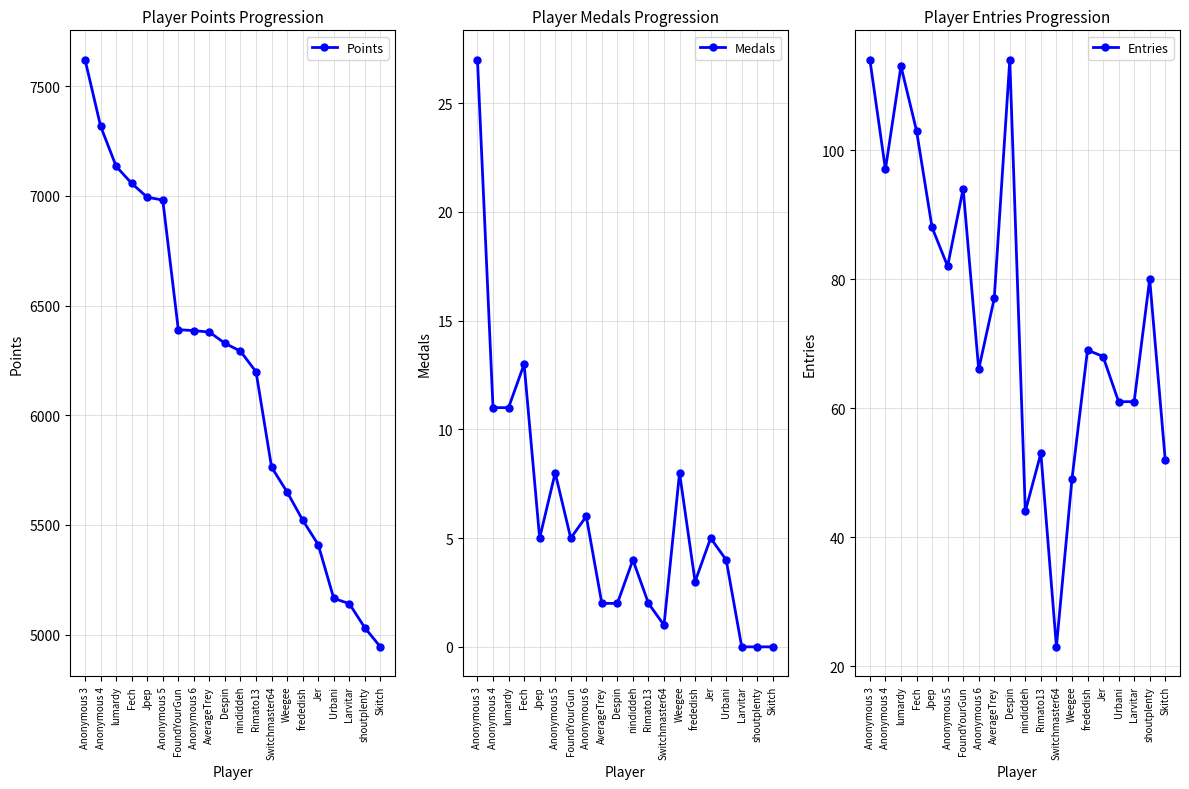

What position from the right is Anonymous 6?

13